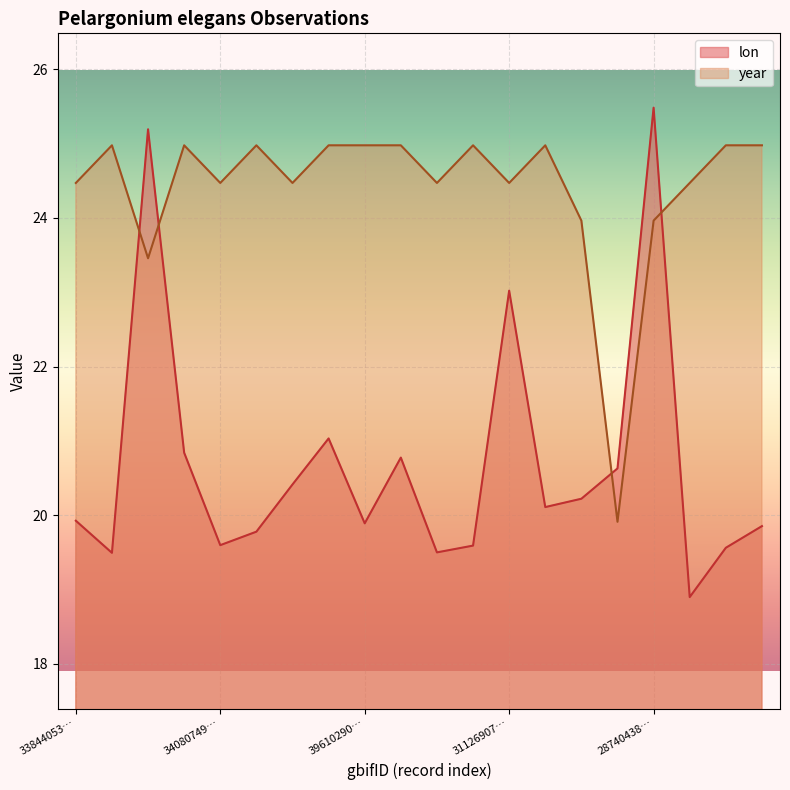

Which series has the largest total across all categories?

year